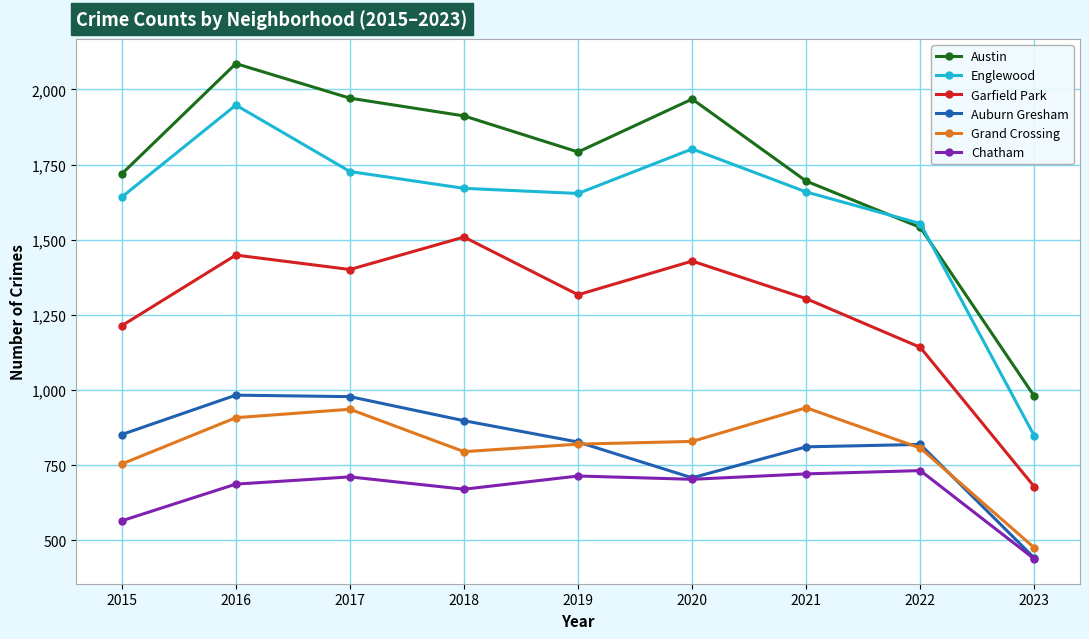

What is the difference between the second highest and minimum values in the Grand Crossing series?

461